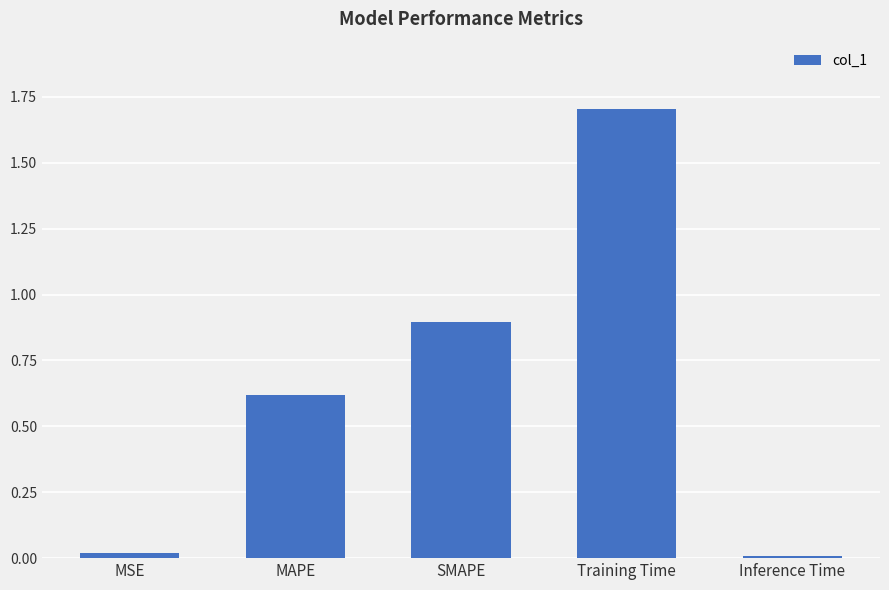

The chart shows a value of 0.0 at Inference Time. True or false?

True